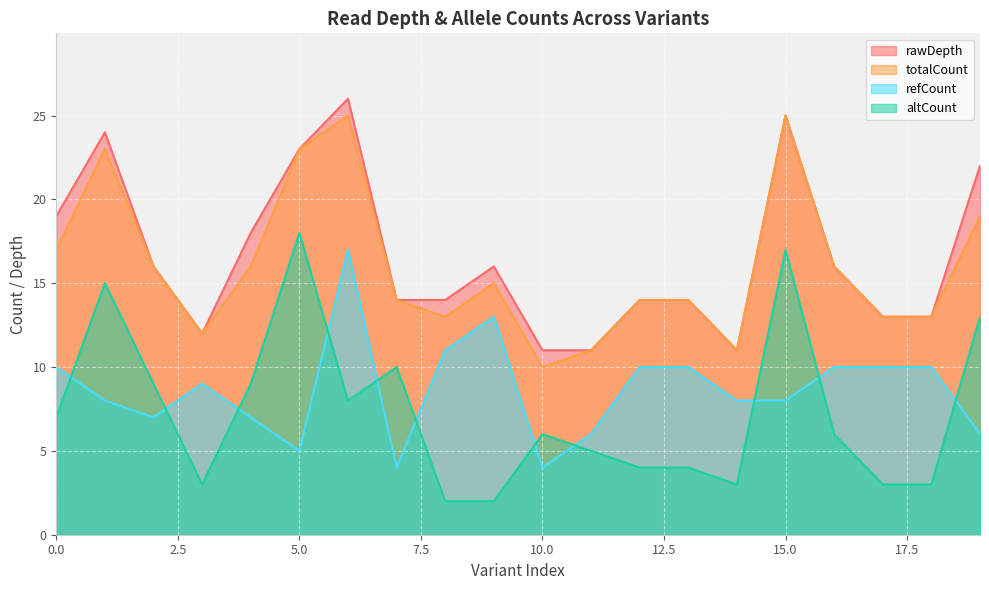

At which label does refCount reach its minimum?

7